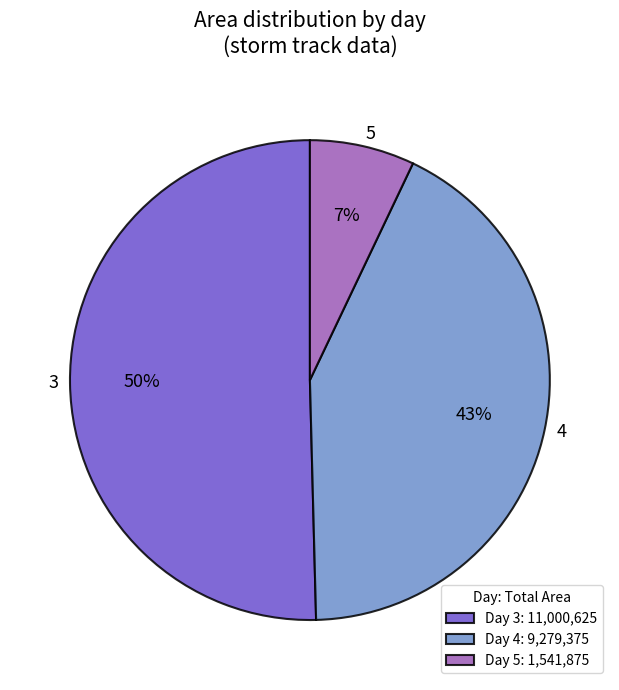

How many segments does this pie chart have?

3